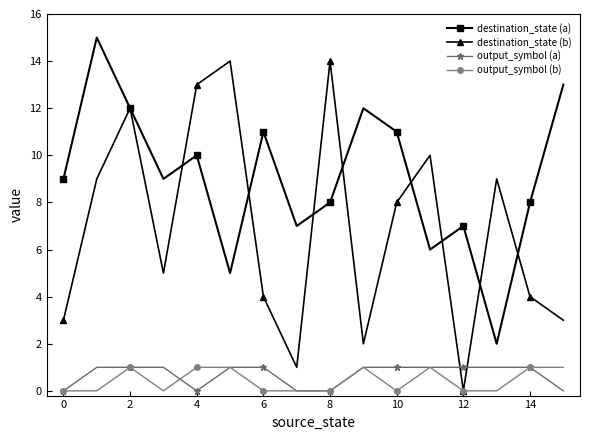

Which series has the largest total across all categories?

destination_state (a)